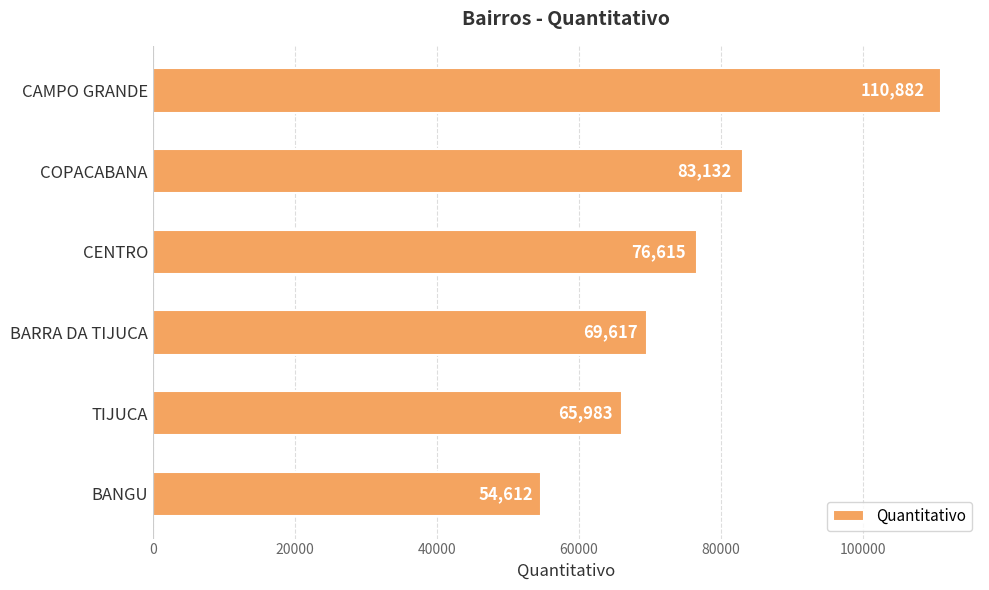

Which category has the lowest value across all series?

BANGU